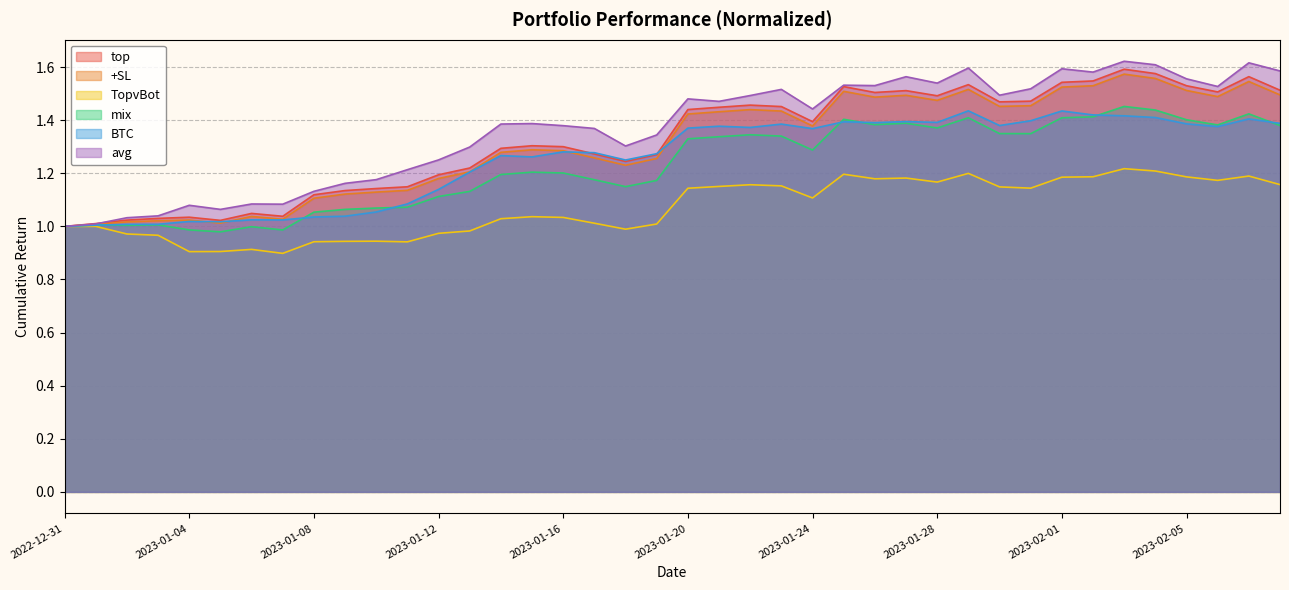

How many interior local valleys does the top series have?

8